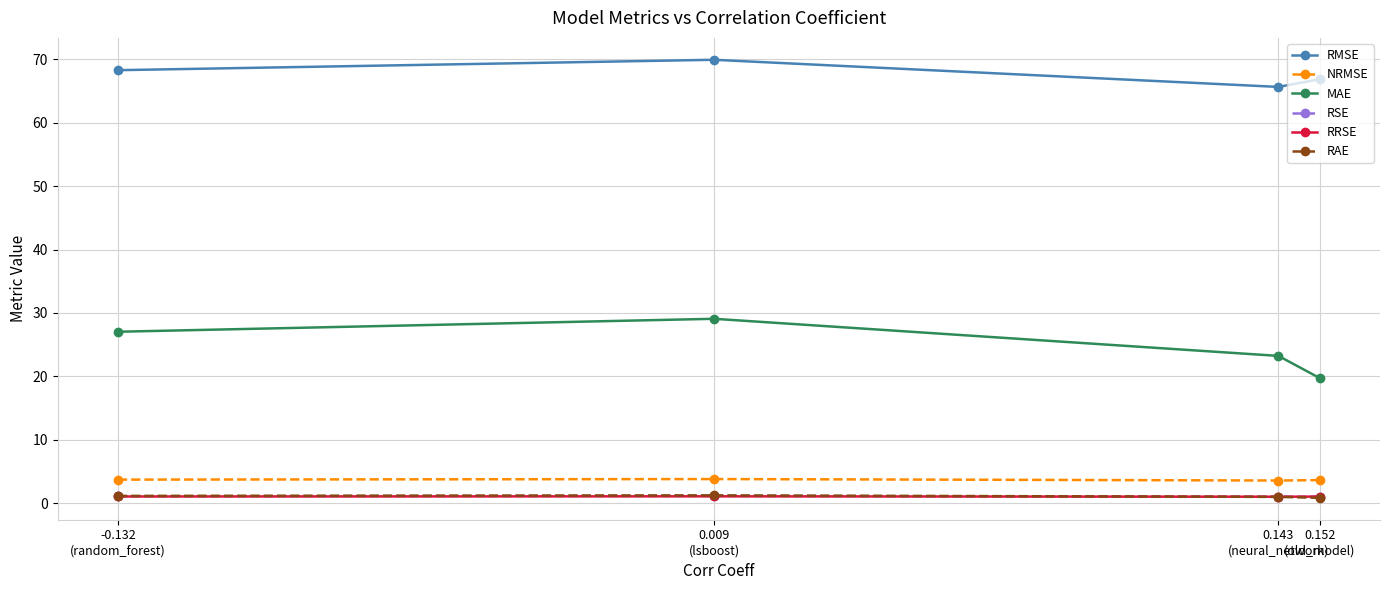

What is the lowest value of the RMSE series?

65.7